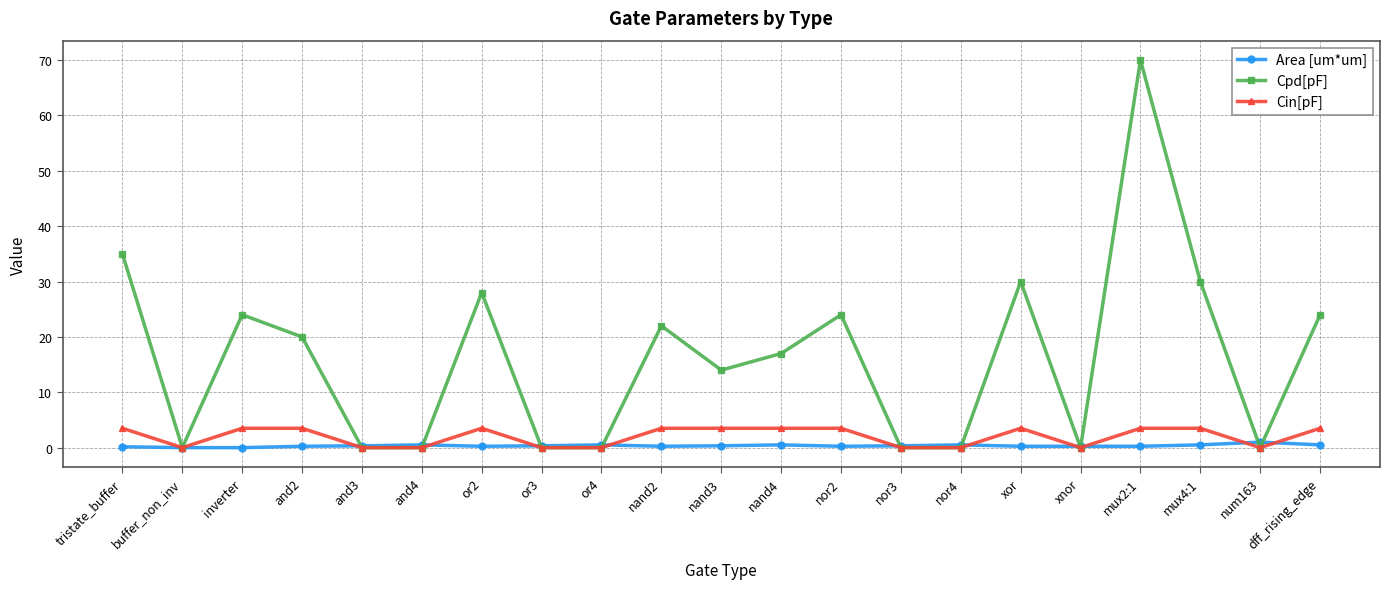

What is the difference between the maximum and minimum values in the Area [um*um] series?

1.0